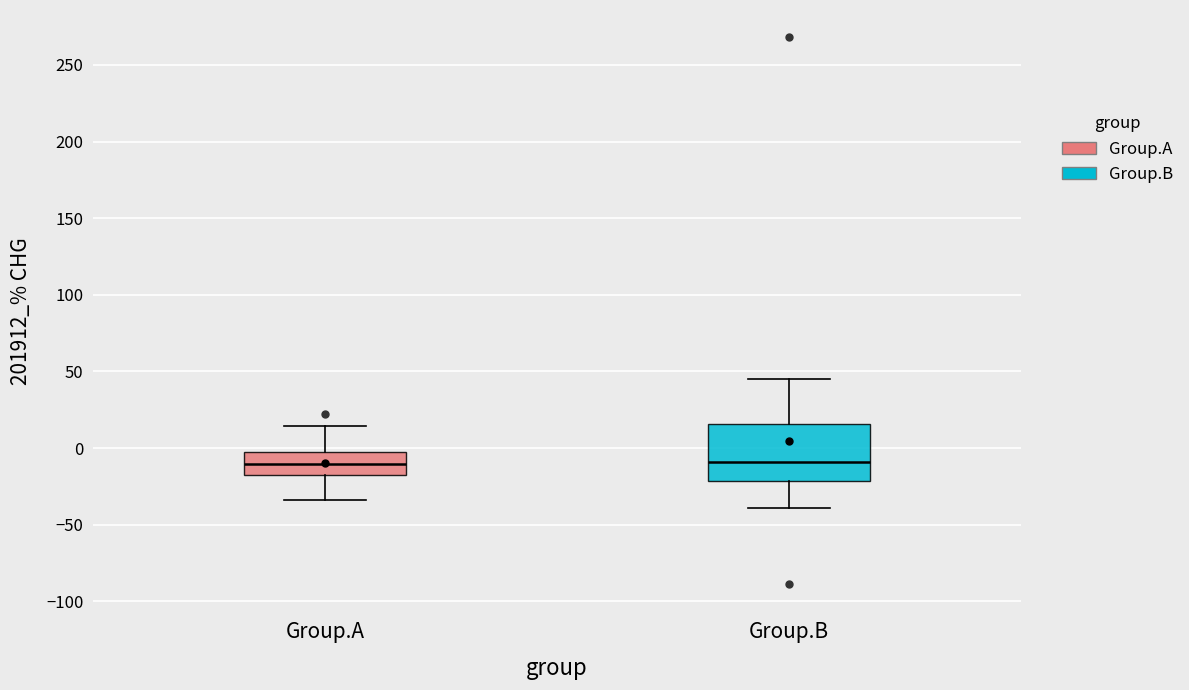

Reading left to right, read every box against the y-axis: the position of its median line, the range the box covers, and the ends of its whiskers. The values are not printed on the chart, so give them approximately, as read against the axis.

Group.A: median -10, box -20 to 0, whiskers -35 to 15
Group.B: median -10, box -20 to 15, whiskers -40 to 45